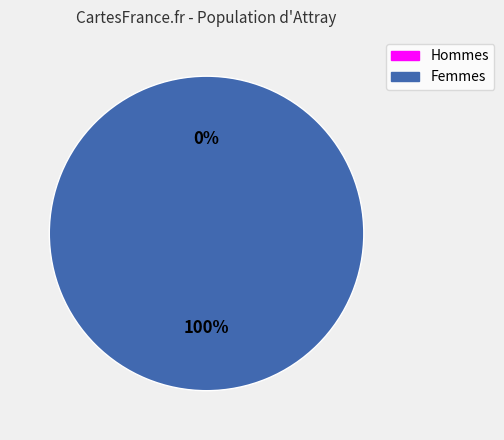

To the nearest percent, what portion does 1 represent?

100%